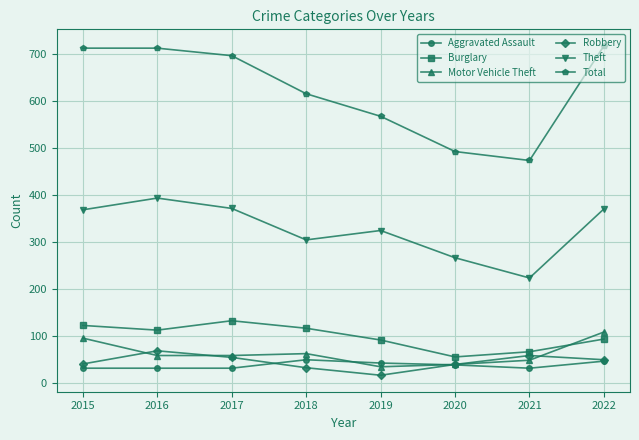

Is this an area chart (filled region under the line)?

No